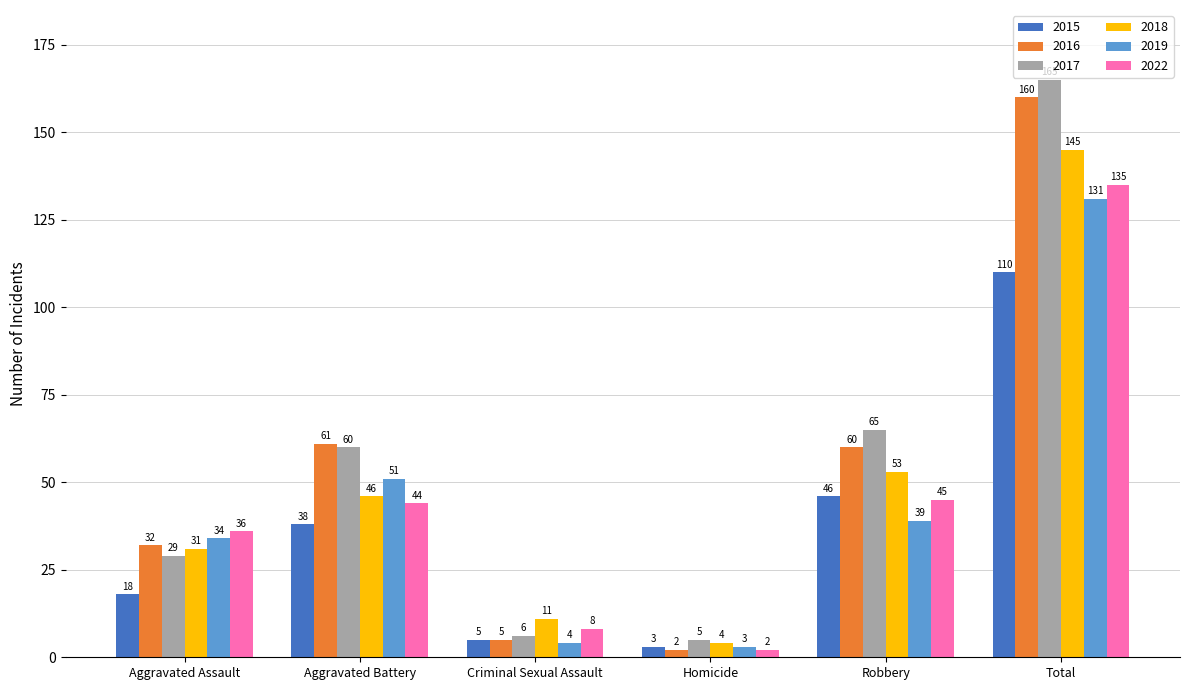

Read the 2018 value at Robbery.

53